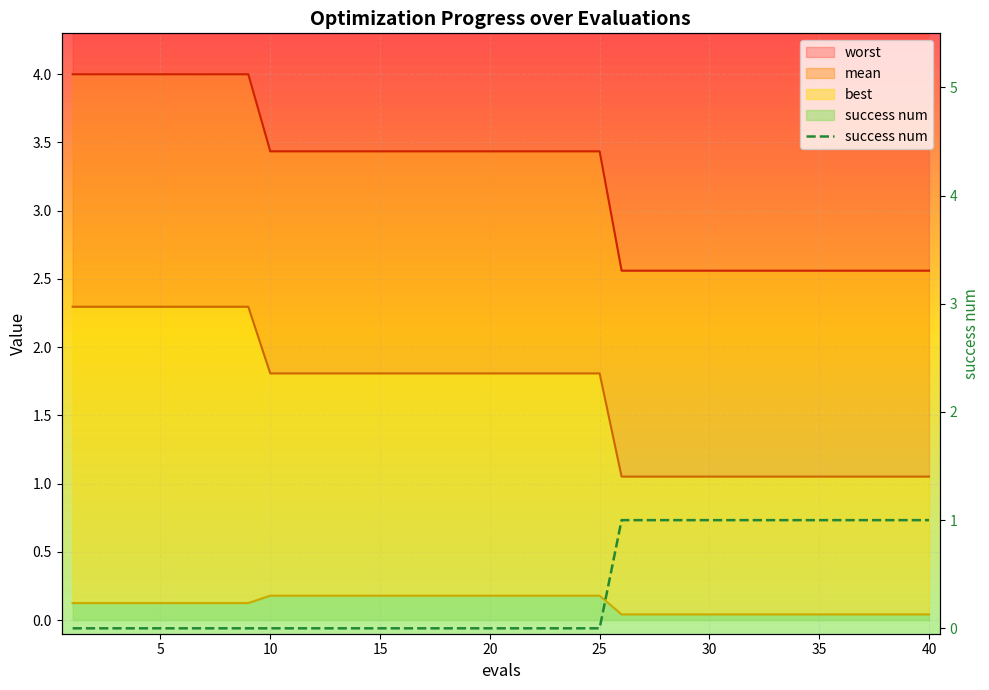

Reading right to left, list all the values displayed in this chart.

mean: 40=1.1	39=1.1	38=1.1	37=1.1	36=1.1	35=1.1	34=1.1	33=1.1	32=1.1	31=1.1	30=1.1	29=1.1	28=1.1	27=1.1	26=1.1	25=1.8	24=1.8	23=1.8	22=1.8	21=1.8	20=1.8	19=1.8	18=1.8	17=1.8	16=1.8	15=1.8	14=1.8	13=1.8	12=1.8	11=1.8	10=1.8	9=2.3	8=2.3	7=2.3	6=2.3	5=2.3	4=2.3	3=2.3	2=2.3	1=2.3
best: 40=0.0	39=0.0	38=0.0	37=0.0	36=0.0	35=0.0	34=0.0	33=0.0	32=0.0	31=0.0	30=0.0	29=0.0	28=0.0	27=0.0	26=0.0	25=0.2	24=0.2	23=0.2	22=0.2	21=0.2	20=0.2	19=0.2	18=0.2	17=0.2	16=0.2	15=0.2	14=0.2	13=0.2	12=0.2	11=0.2	10=0.2	9=0.1	8=0.1	7=0.1	6=0.1	5=0.1	4=0.1	3=0.1	2=0.1	1=0.1
worst: 40=2.6	39=2.6	38=2.6	37=2.6	36=2.6	35=2.6	34=2.6	33=2.6	32=2.6	31=2.6	30=2.6	29=2.6	28=2.6	27=2.6	26=2.6	25=3.4	24=3.4	23=3.4	22=3.4	21=3.4	20=3.4	19=3.4	18=3.4	17=3.4	16=3.4	15=3.4	14=3.4	13=3.4	12=3.4	11=3.4	10=3.4	9=4.0	8=4.0	7=4.0	6=4.0	5=4.0	4=4.0	3=4.0	2=4.0	1=4.0
success num: 40=1.0	39=1.0	38=1.0	37=1.0	36=1.0	35=1.0	34=1.0	33=1.0	32=1.0	31=1.0	30=1.0	29=1.0	28=1.0	27=1.0	26=1.0	25=0.0	24=0.0	23=0.0	22=0.0	21=0.0	20=0.0	19=0.0	18=0.0	17=0.0	16=0.0	15=0.0	14=0.0	13=0.0	12=0.0	11=0.0	10=0.0	9=0.0	8=0.0	7=0.0	6=0.0	5=0.0	4=0.0	3=0.0	2=0.0	1=0.0